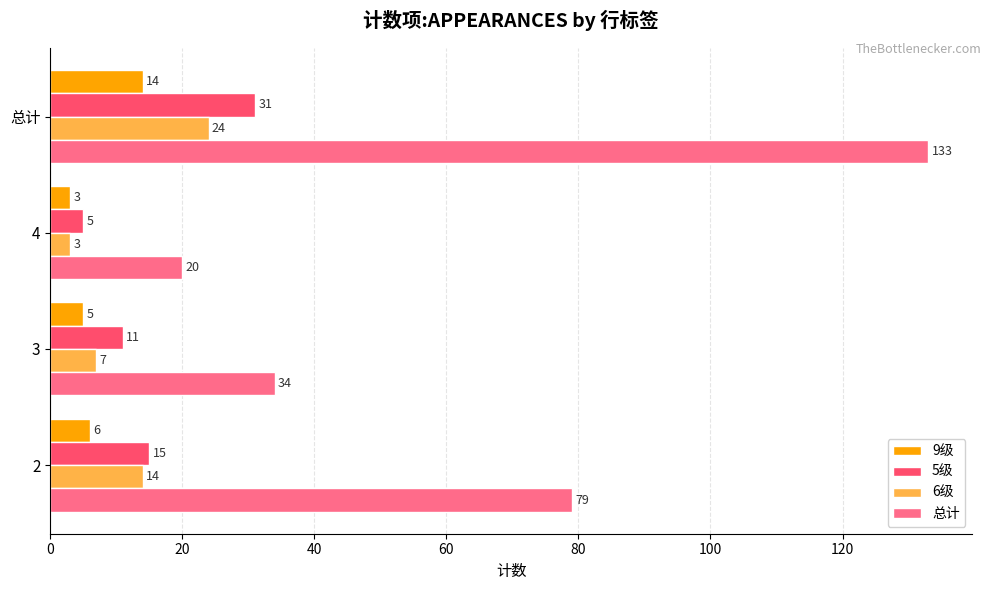

Count the 总计 values in the range 34 to 133.

3